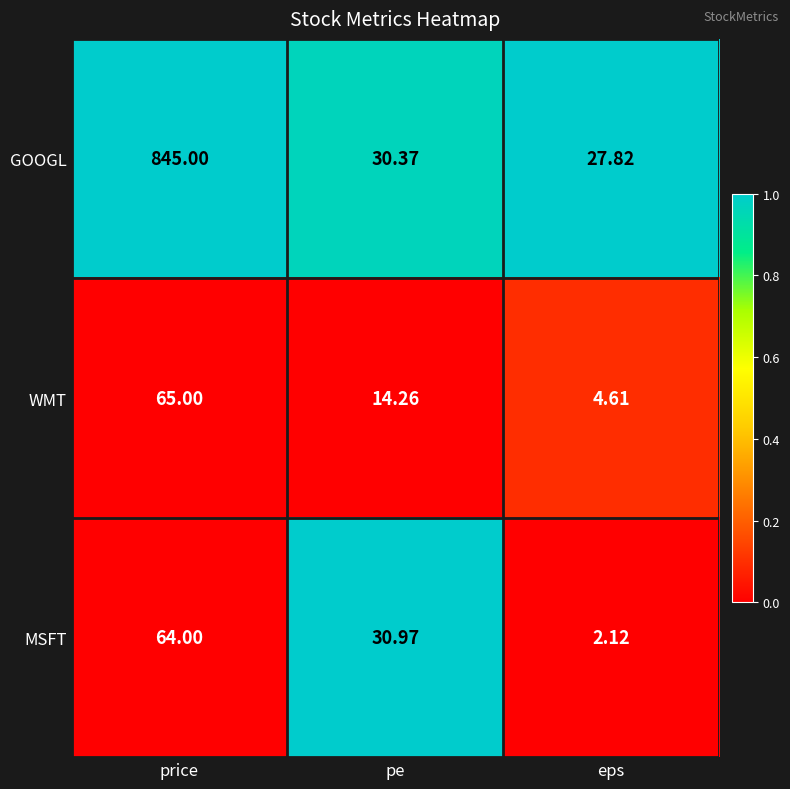

At which category does the chart reach its minimum across all series?

eps